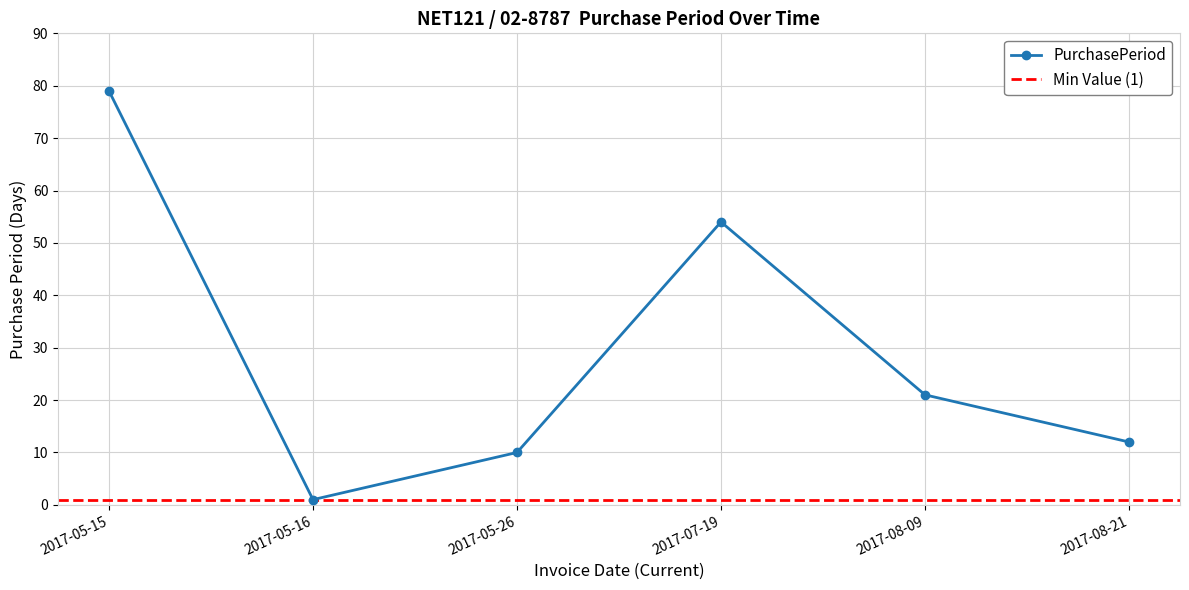

What is the sum of the values at 2017-07-19 and 2017-05-26?

64